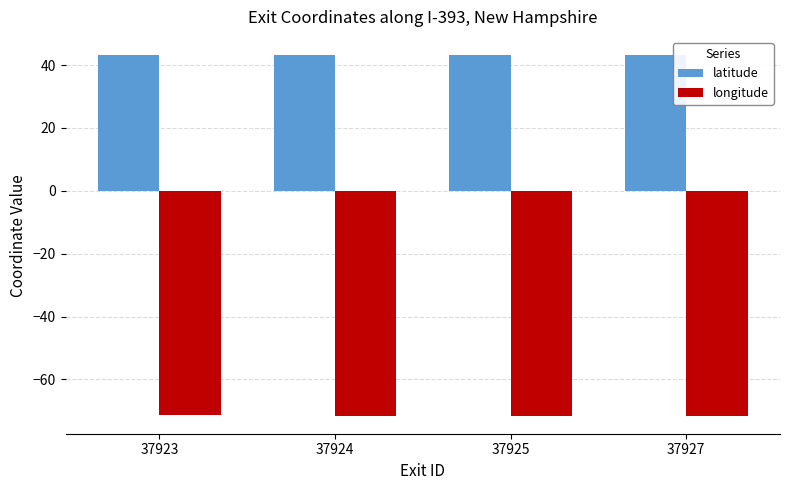

How many bars are there in total?

8